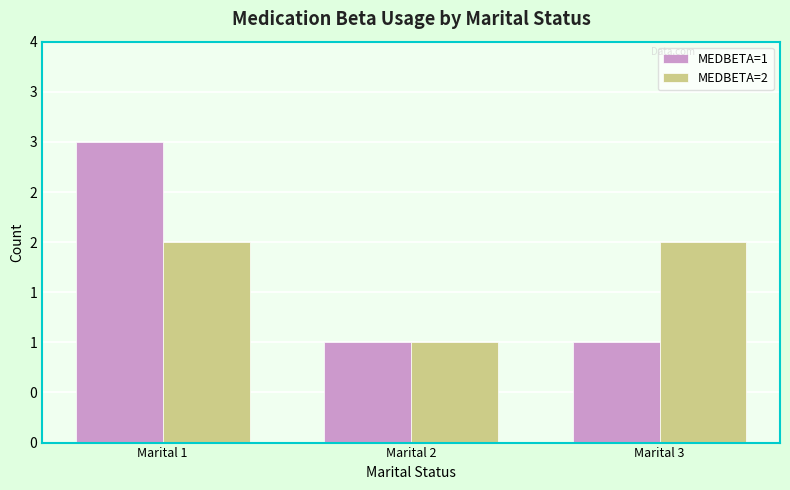

Does the chart contain stacked bars?

No